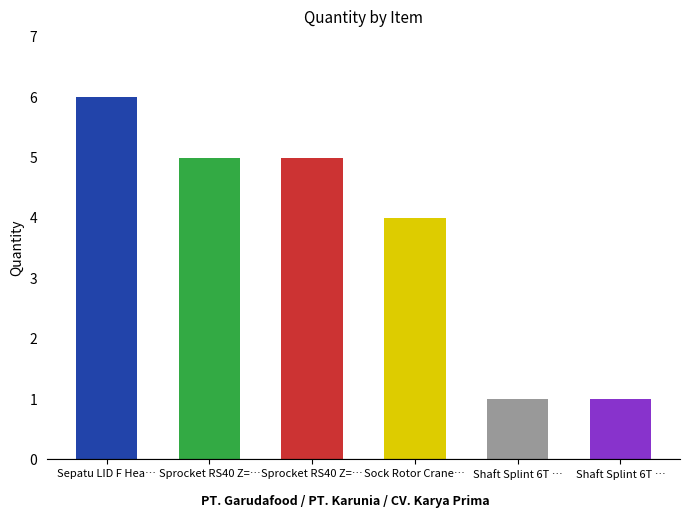

What is the label of the 5th bar from the right?

Sprocket RS40 Z=18 ID=30mm